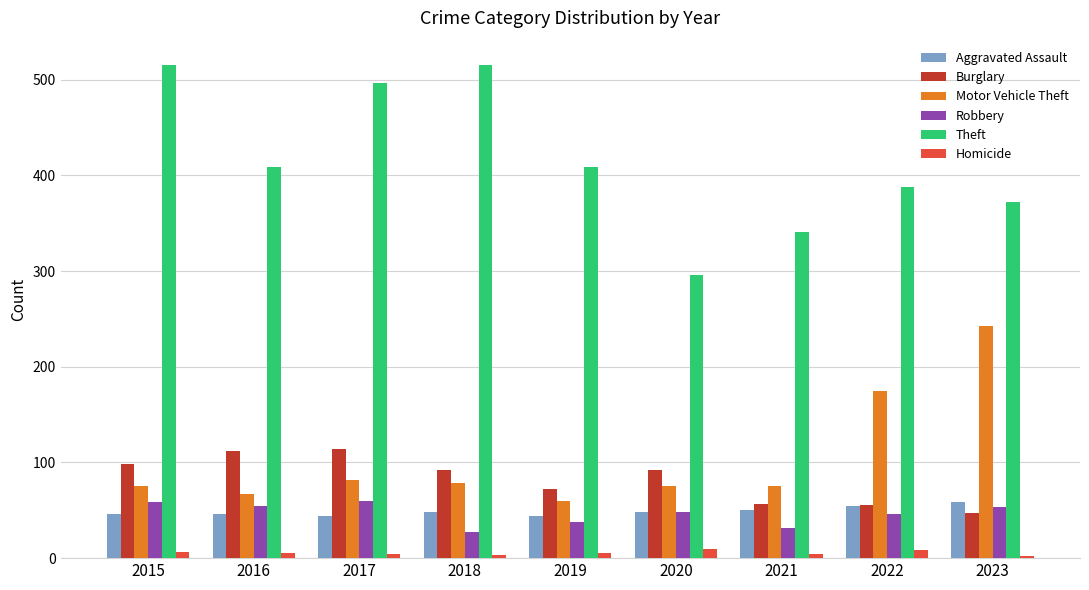

Which series has the largest range (max minus min)?

Theft